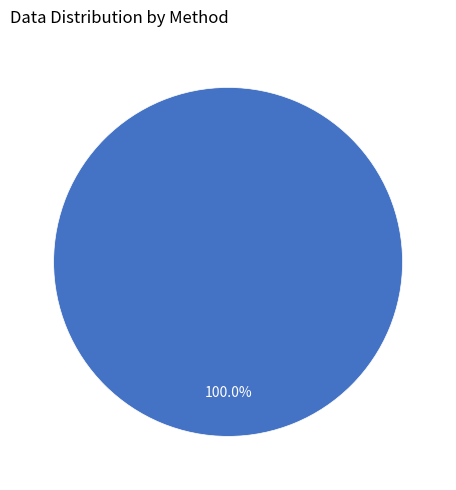

Does any single category account for the majority?

Yes